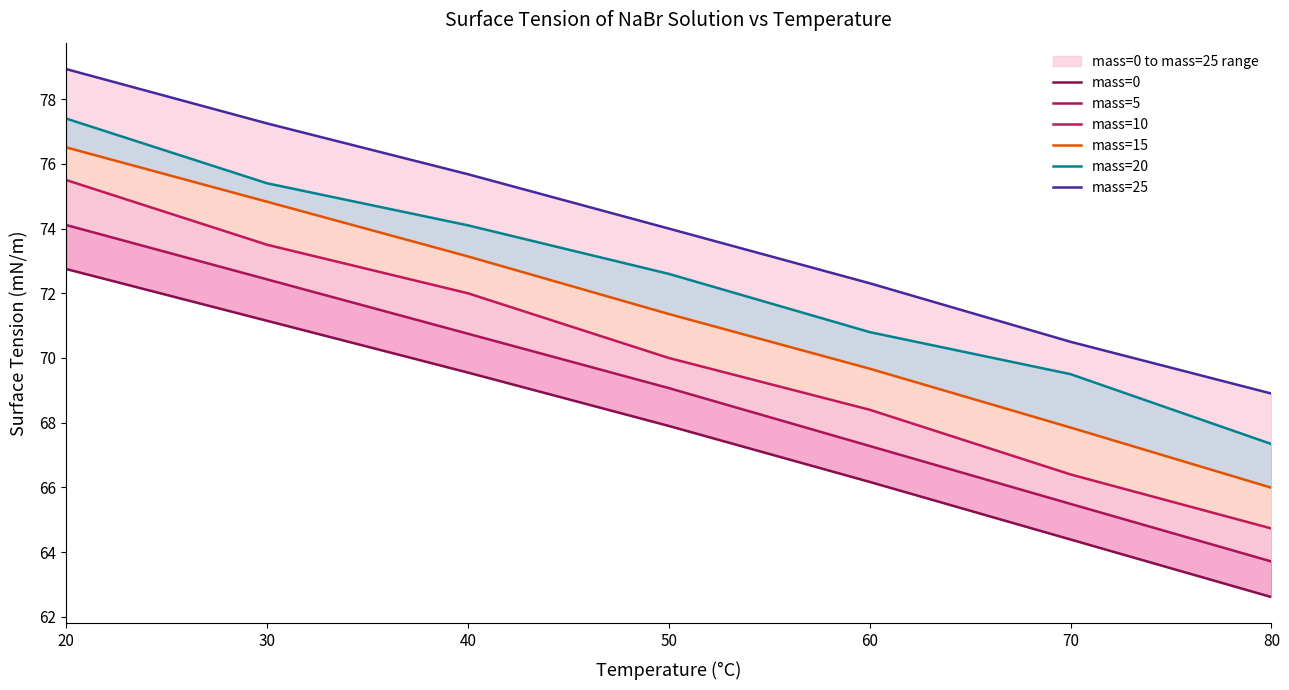

What is the approximate value of mass=15 at 20?

76.5